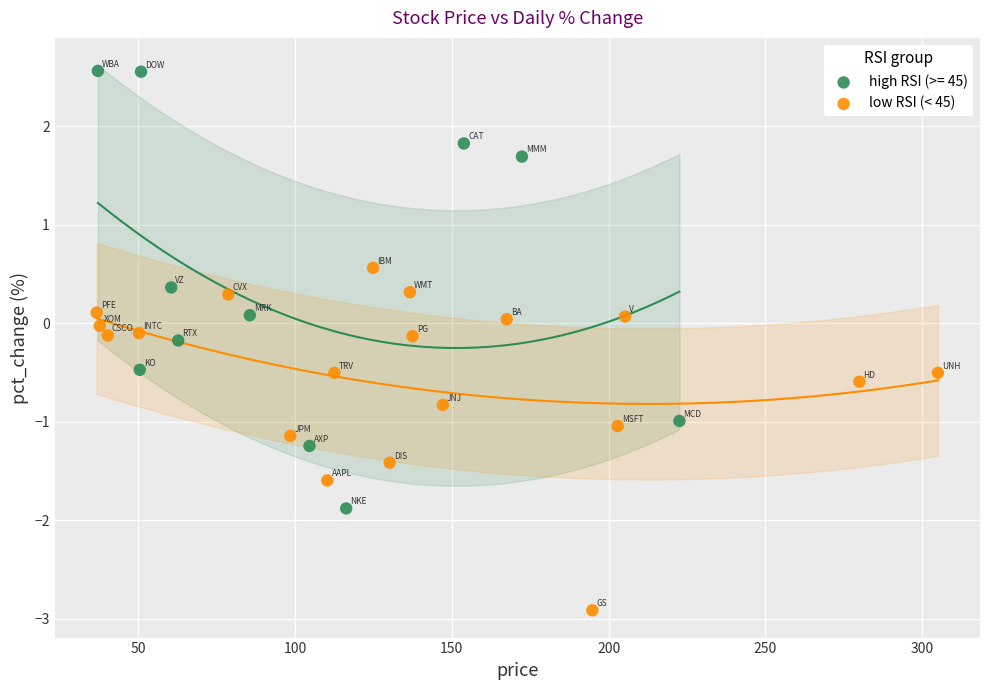

Which series has the largest Y range (max minus min)?

high RSI (>= 45)